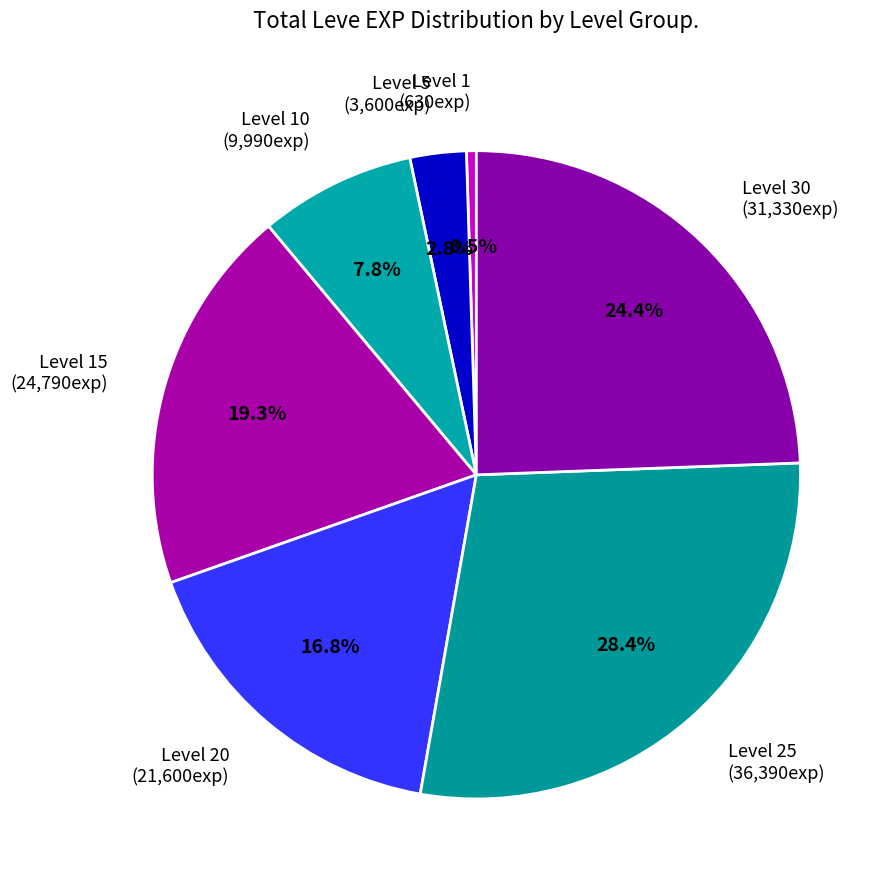

What is the total percentage of Level 30 (31,330exp) and Level 15 (24,790exp)?

43.7%